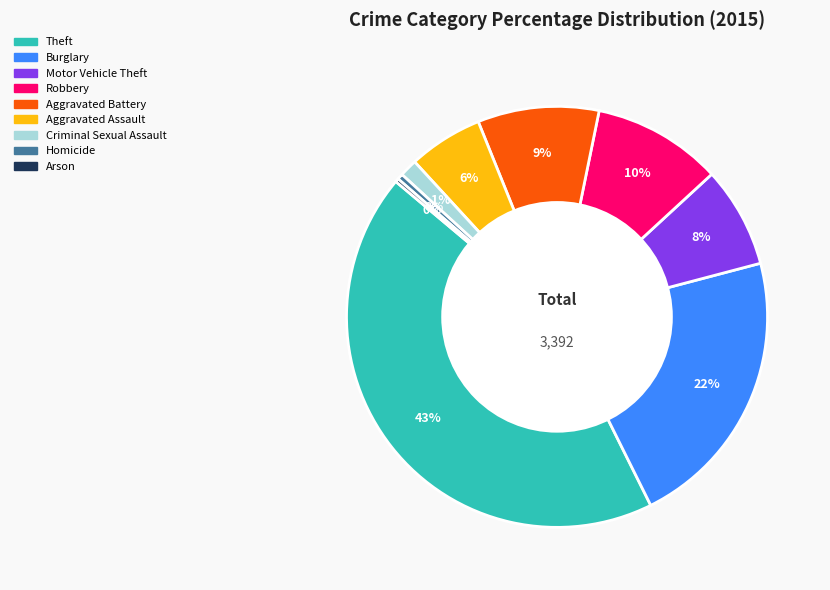

What percentage is the Criminal Sexual Assault slice, to the nearest percent?

1%